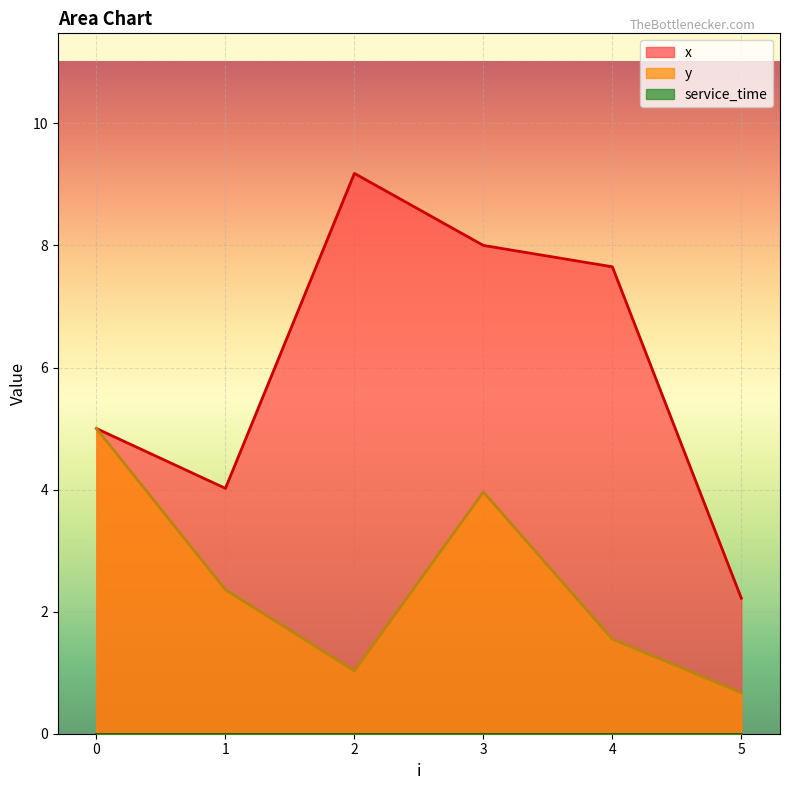

How many values in the x series exceed 7?

3